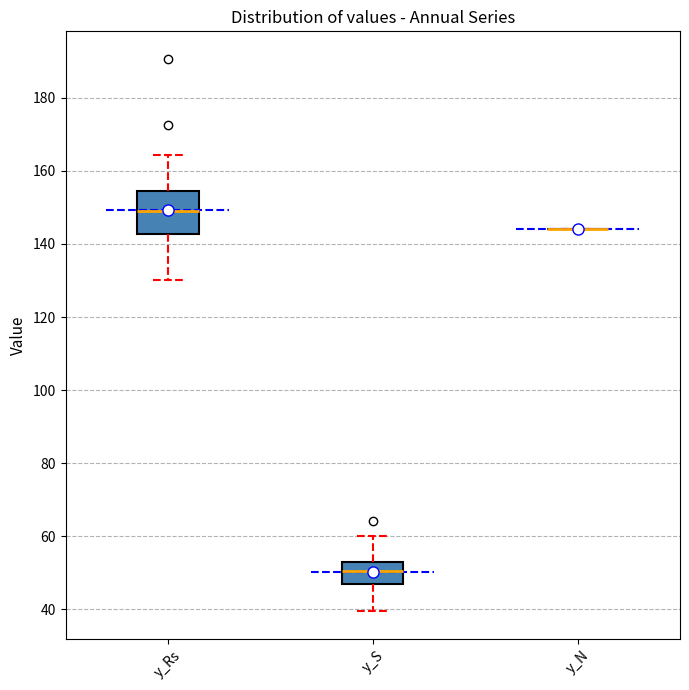

Reading left to right, read every box against the y-axis: the position of its median line, the range the box covers, and the ends of its whiskers. The values are not printed on the chart, so give them approximately, as read against the axis.

y_Rs: median 148, box 142 to 154, whiskers 130 to 164
y_S: median 50, box 46 to 54, whiskers 40 to 60
y_N: box collapsed to a line at 144, whiskers 144 to 144